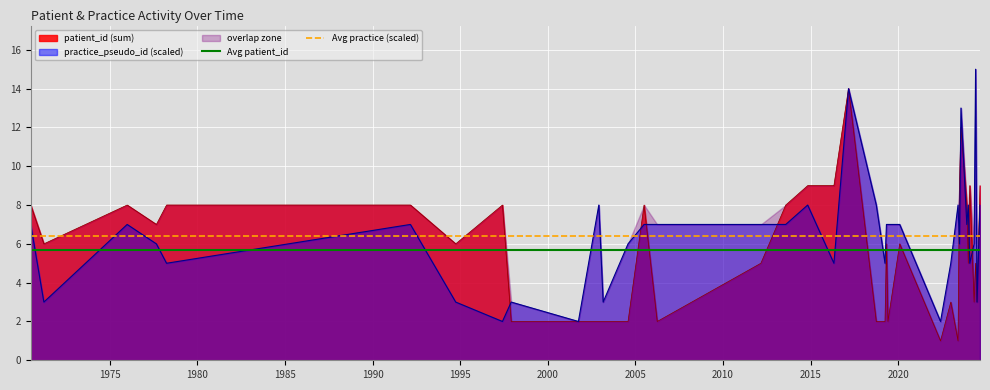

True or false: Avg practice (scaled) and Avg patient_id cross at least once.

False